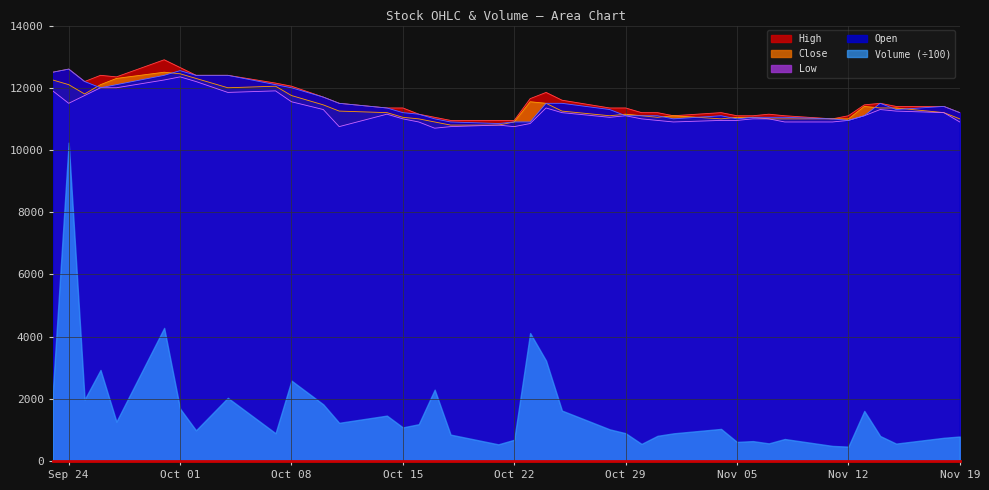

Which series has the widest spread of values?

Volume (÷100)